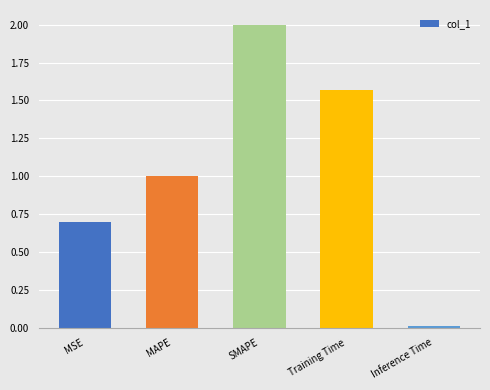

Rank the categories by value from lowest to highest.

Inference Time, MSE, MAPE, Training Time, SMAPE